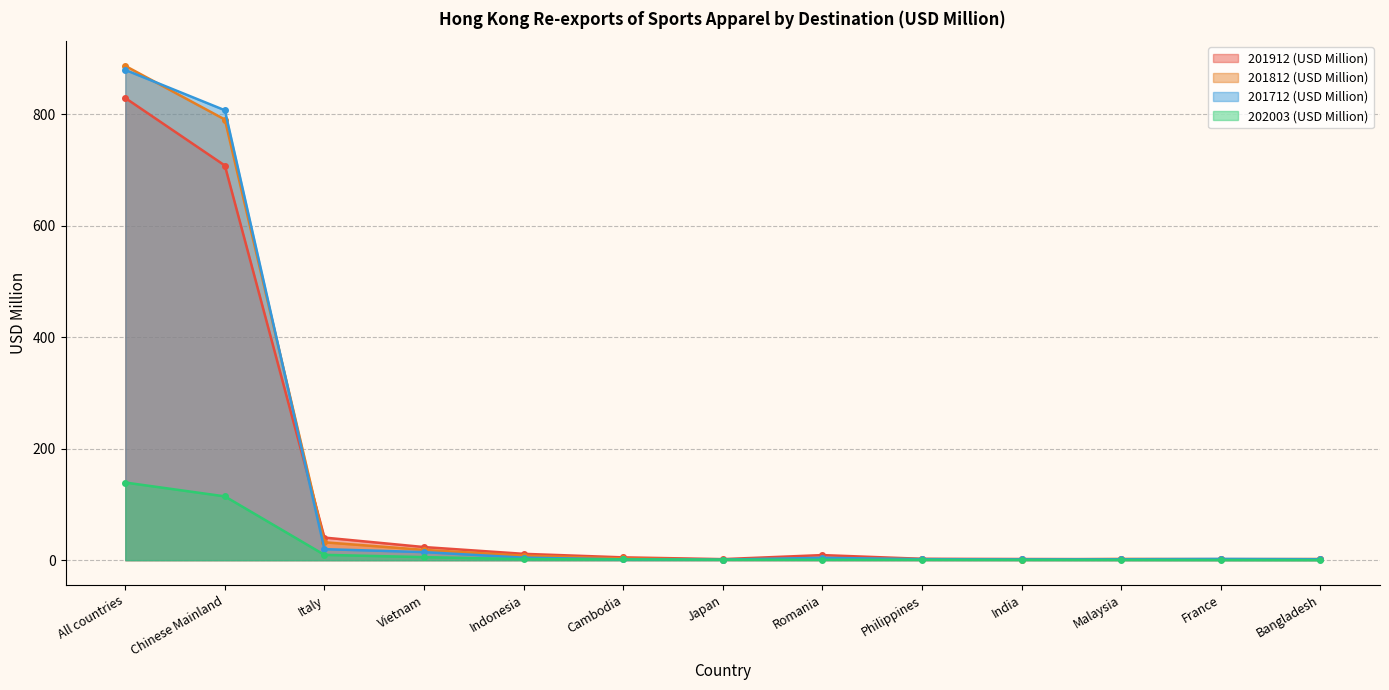

How many values in the 201812 (USD Million) series exceed 3?

7